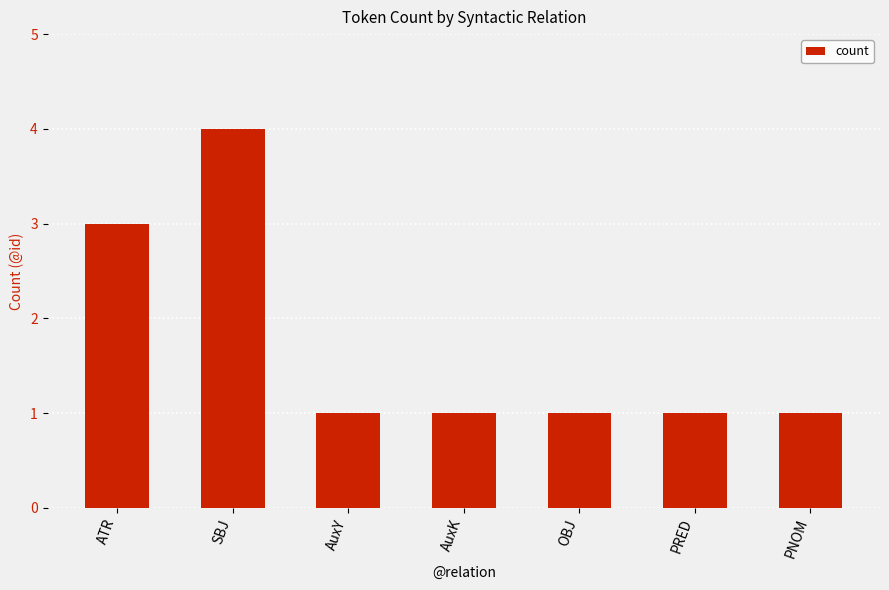

What is the difference between the maximum and minimum values?

3